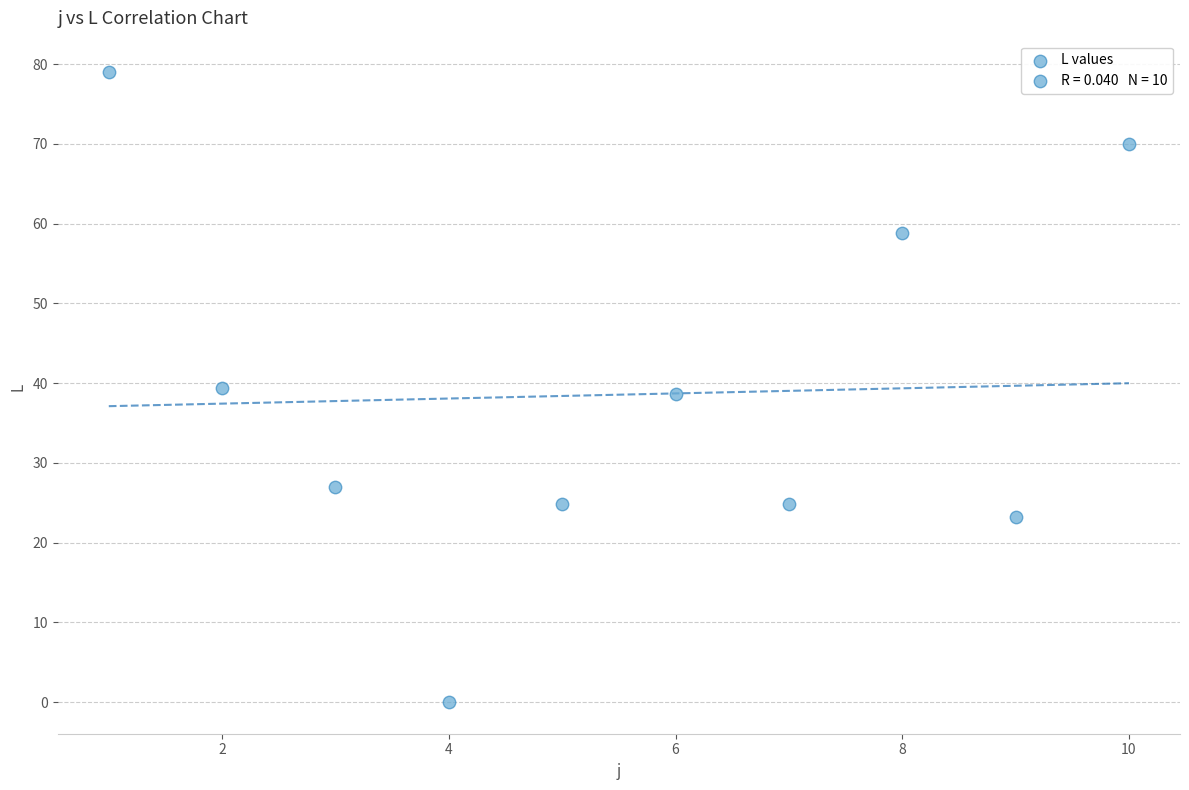

What is the range of Y values (max minus min)?

79.0